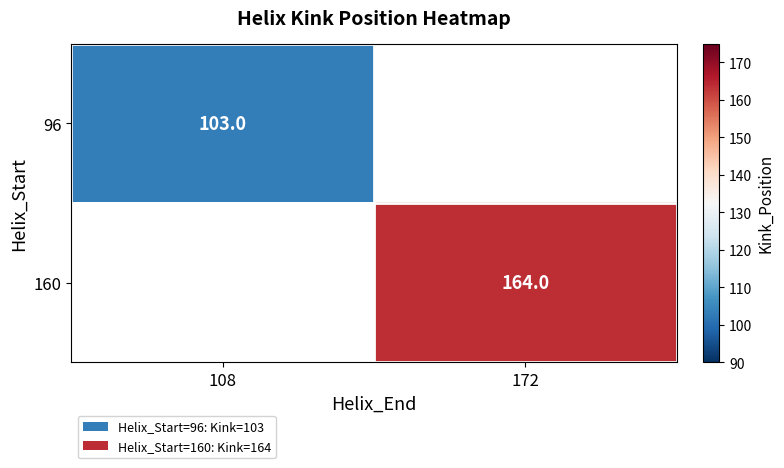

The value of 96 at 108 is 184. True or false?

False